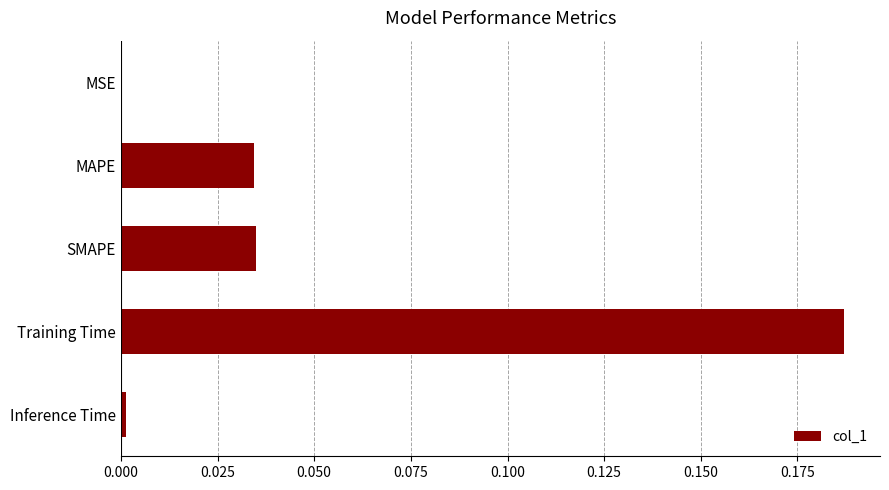

Is it true that the value at Training Time is 0.3?

False